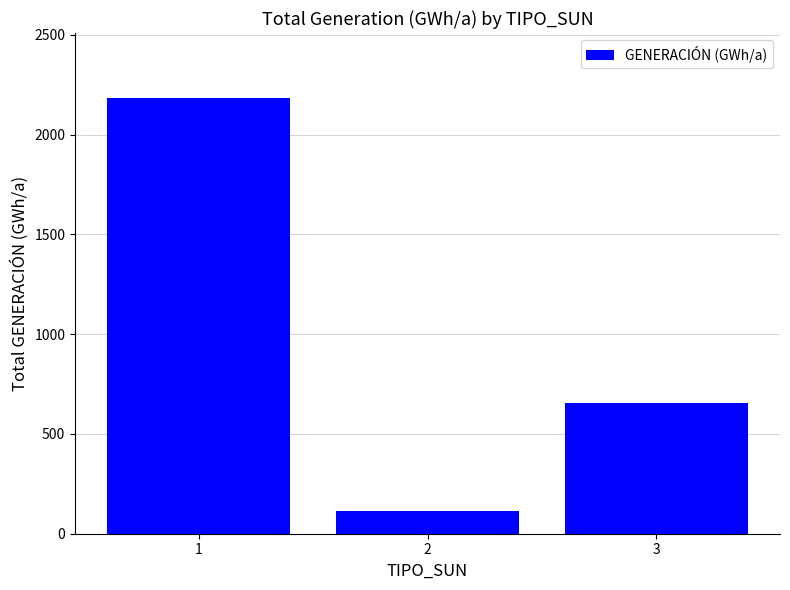

Read the value at 1.

2181.2